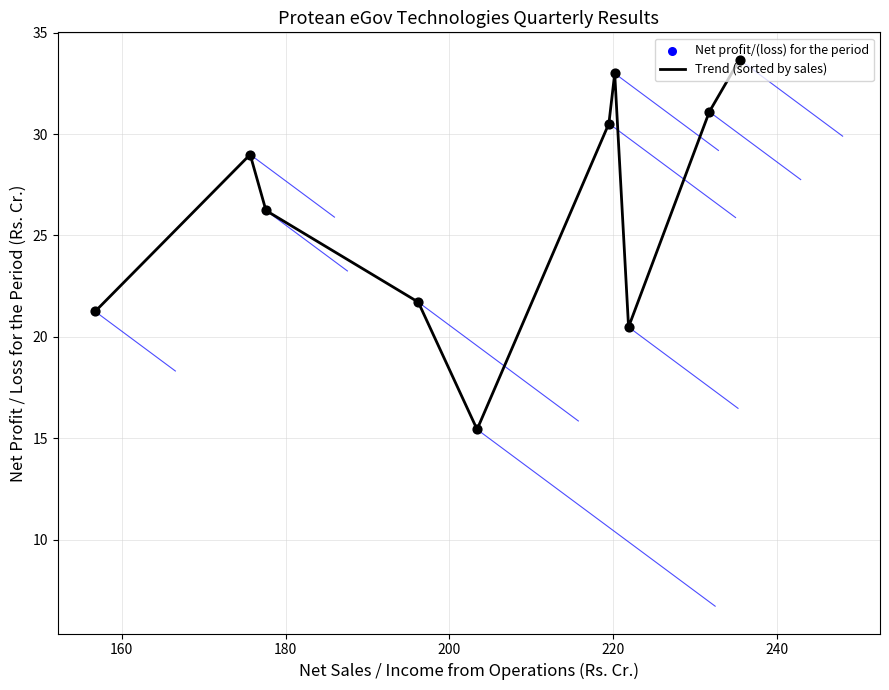

What is the maximum value shown in the chart?

33.7